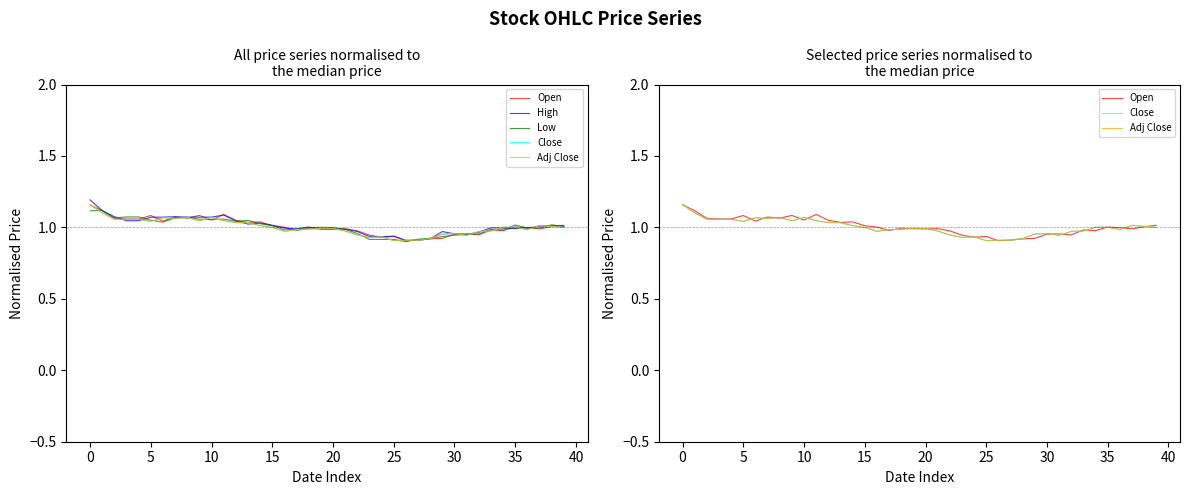

True or false: Open has a value of 1.0 at 34.

True